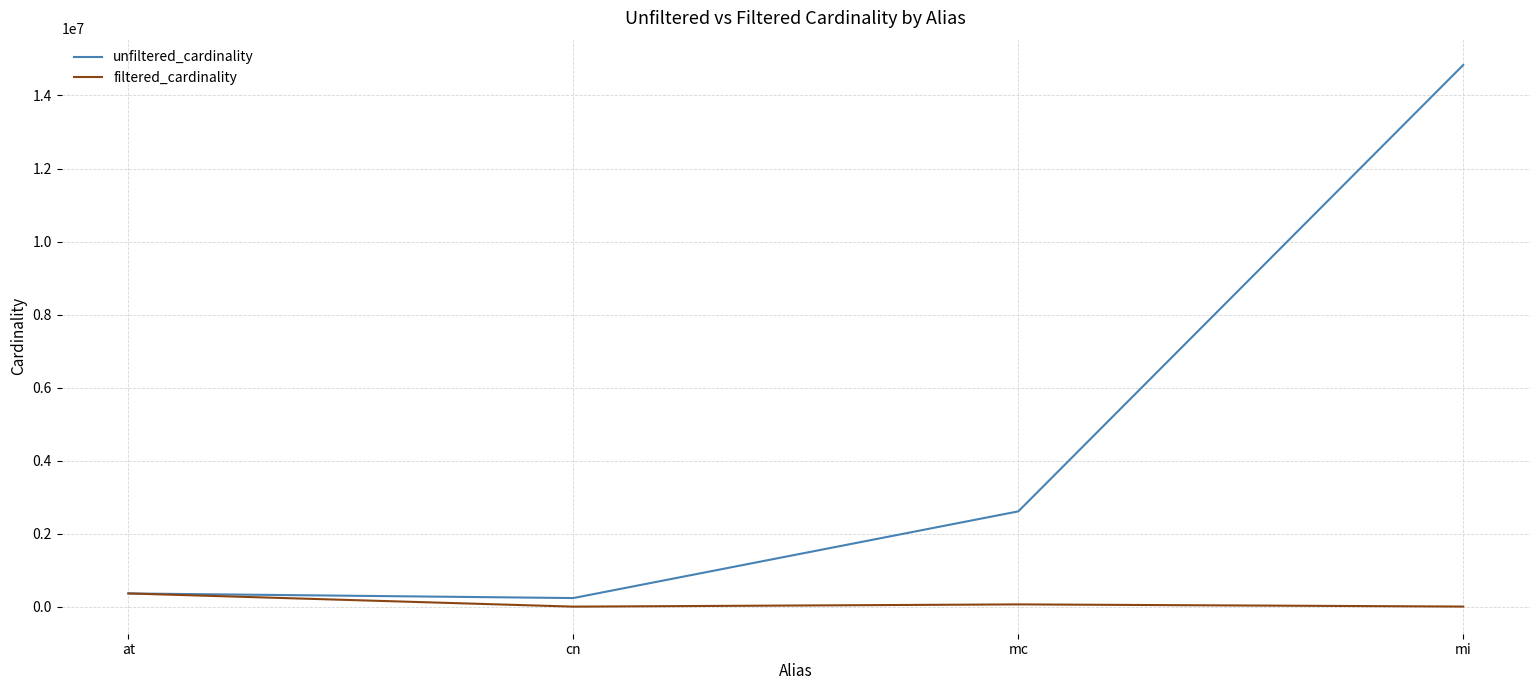

What is the minimum value shown in the chart?

1